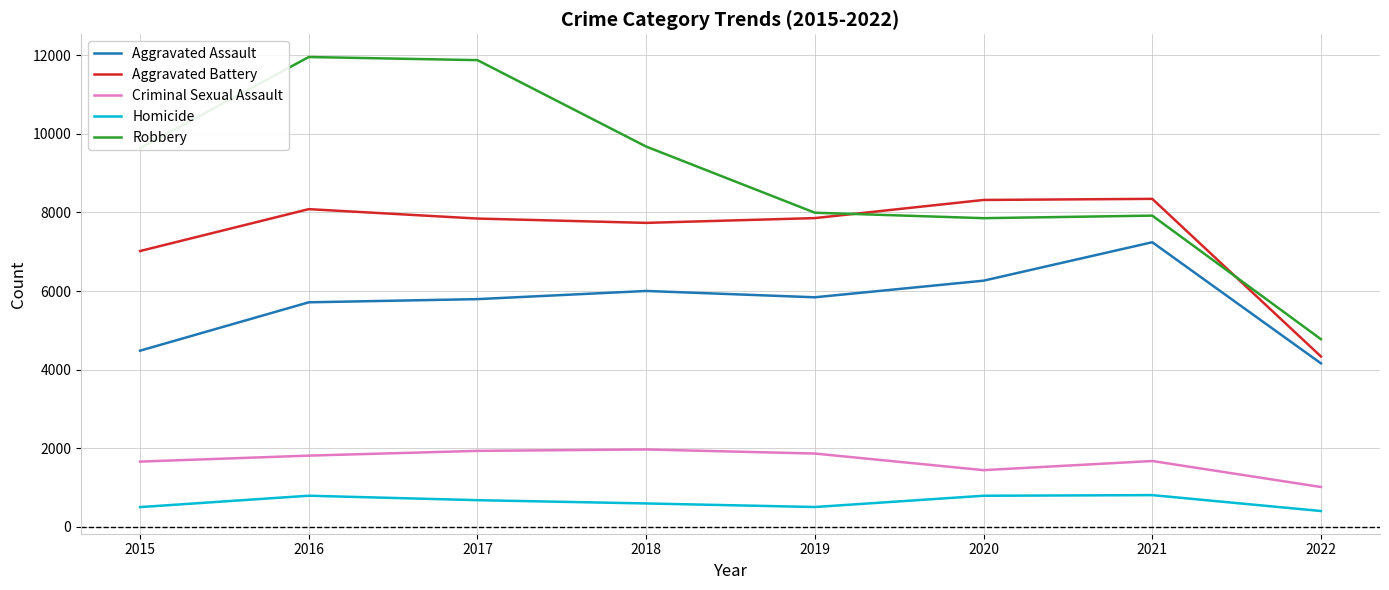

In Homicide, how many points are higher than both neighbors (excluding endpoints)?

2